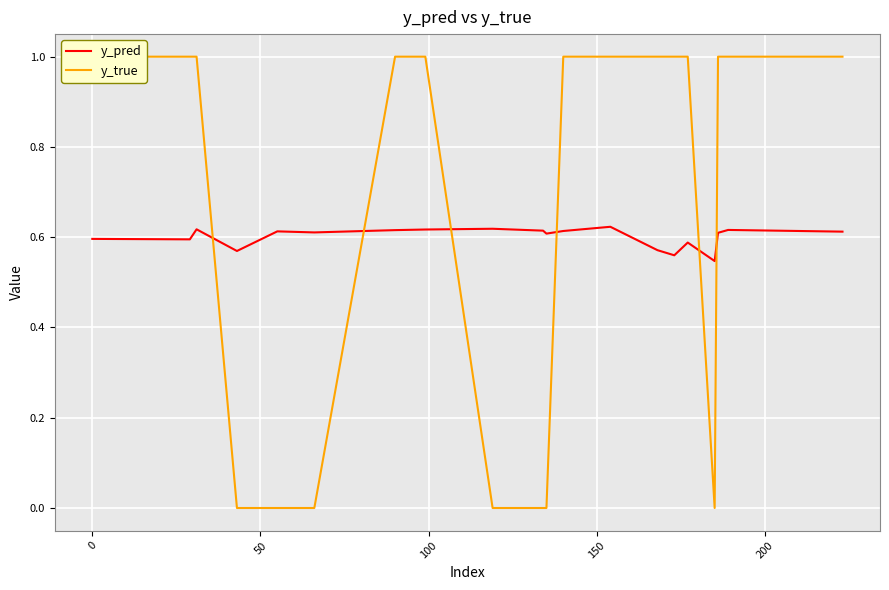

Count the y_true values in the range 0 to 1.

20